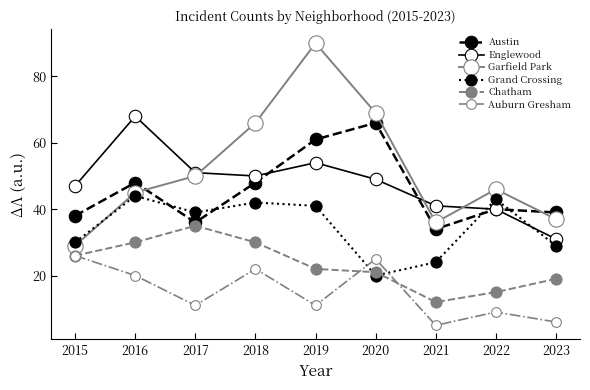

How many interior local peaks does the Garfield Park series have?

2